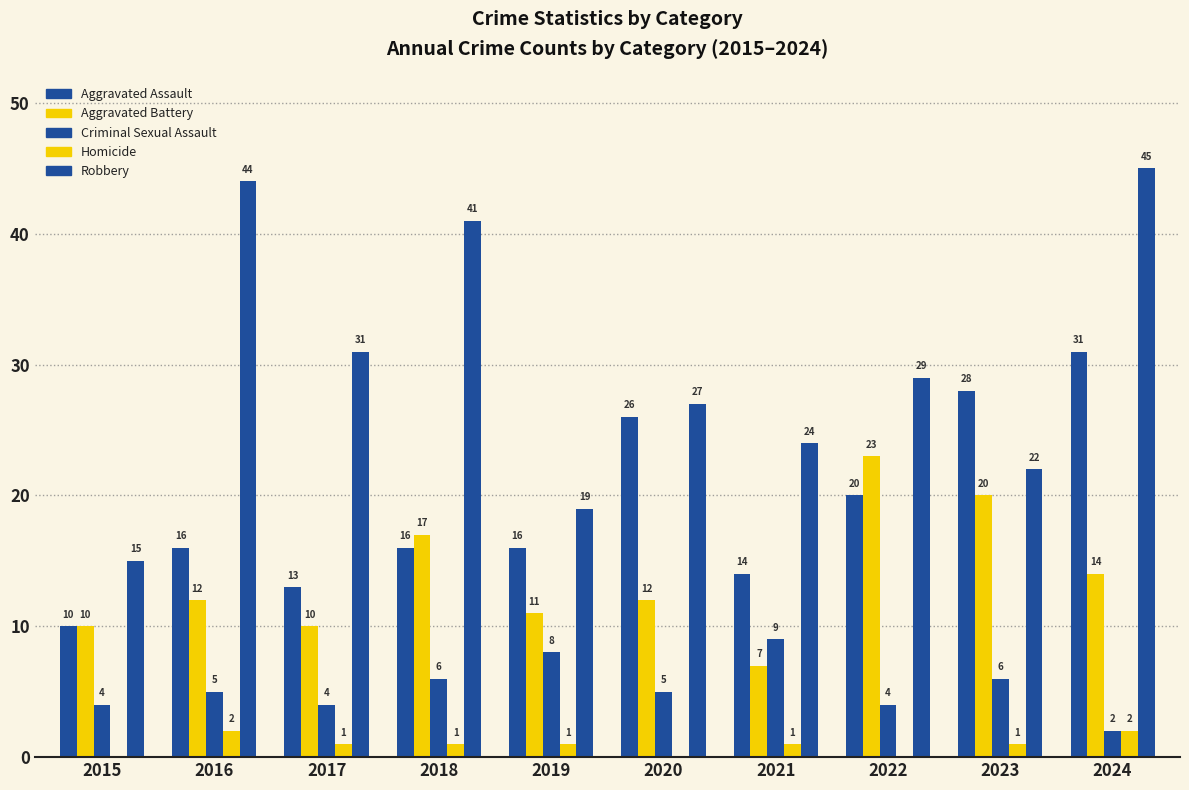

What is the approximate value of Aggravated Battery at 2024, to the nearest 5?

15